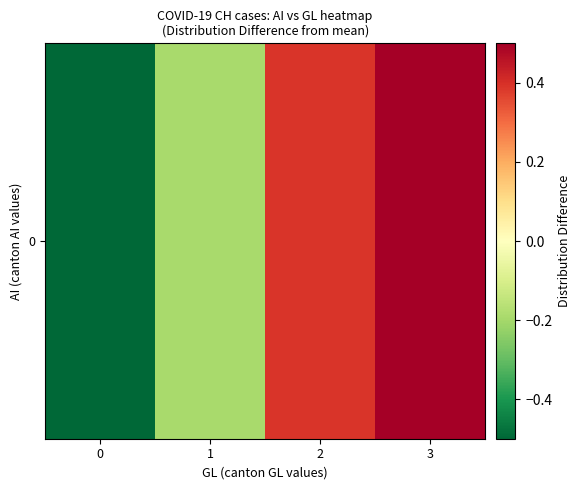

How many distinct data groups are displayed?

1